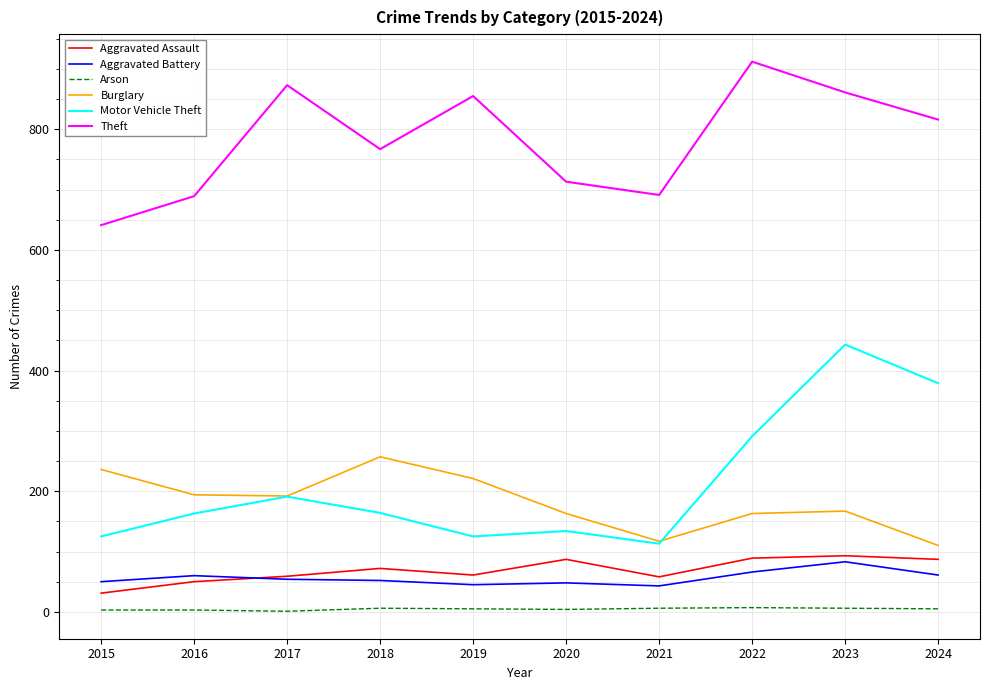

Between 2022 and 2023, which series saw the biggest shift?

Motor Vehicle Theft